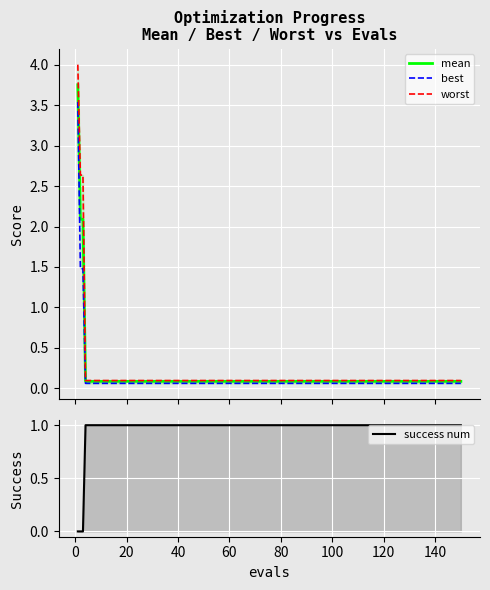

How many categories are shown in the chart?

29